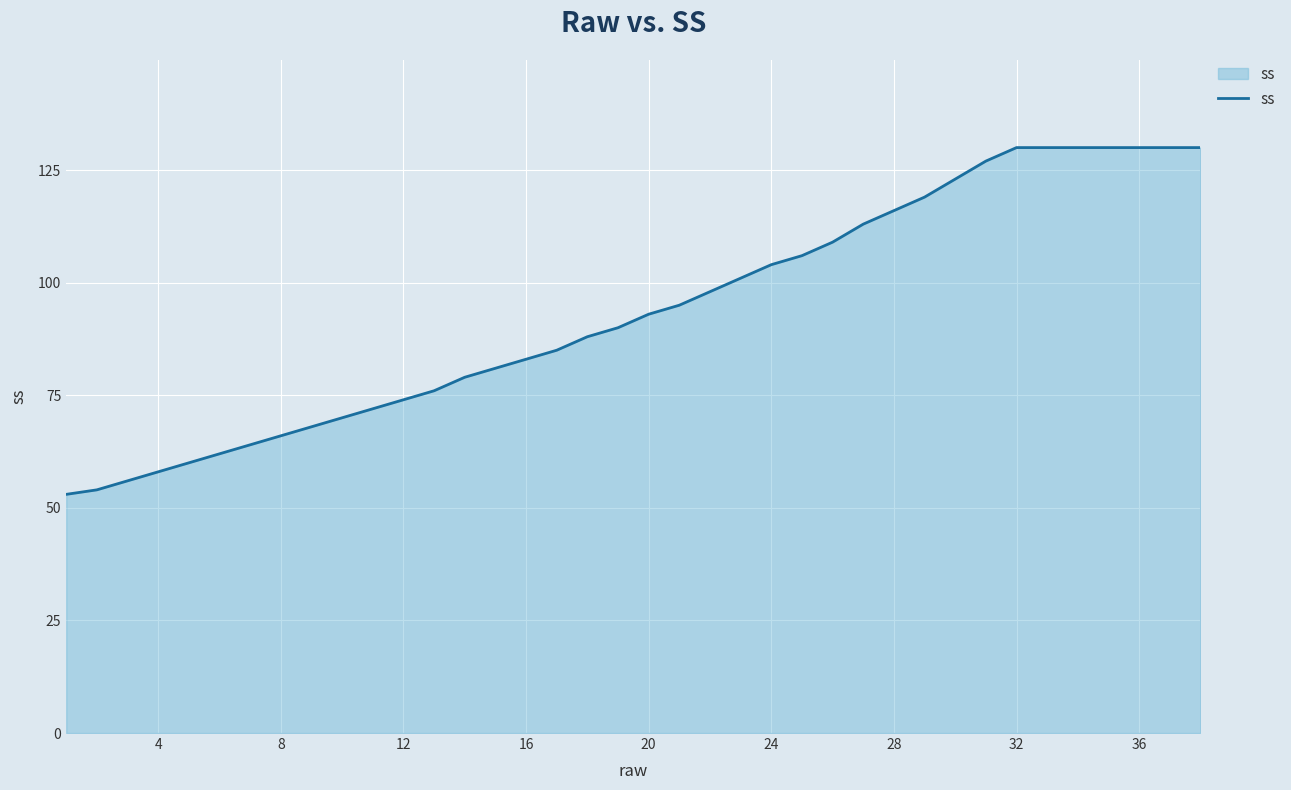

What is the difference between the maximum and minimum values?

77